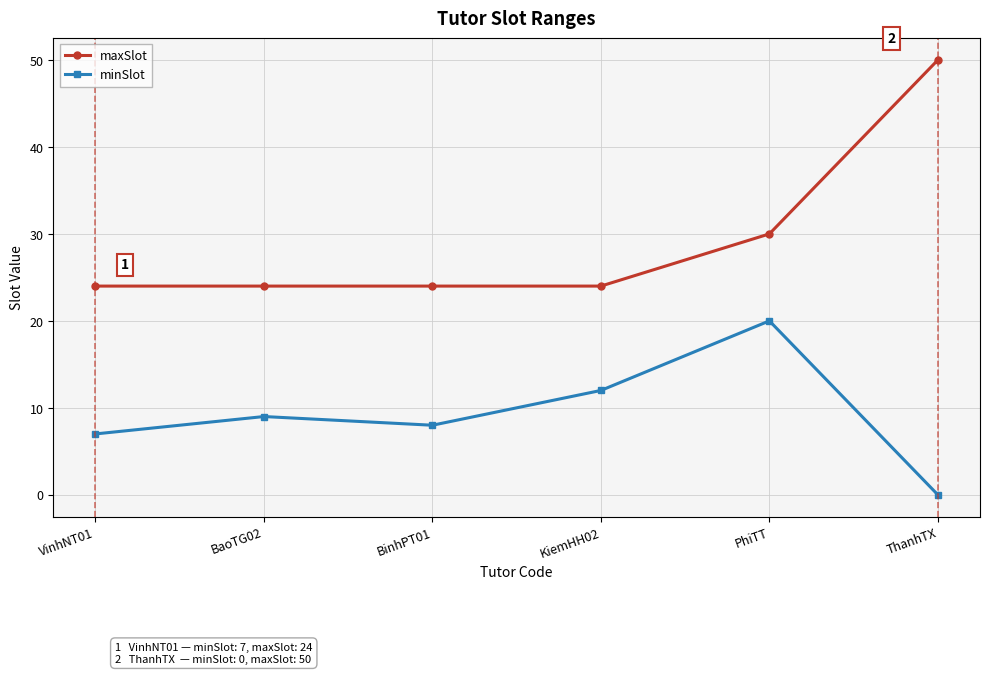

What position from the right is KiemHH02?

3